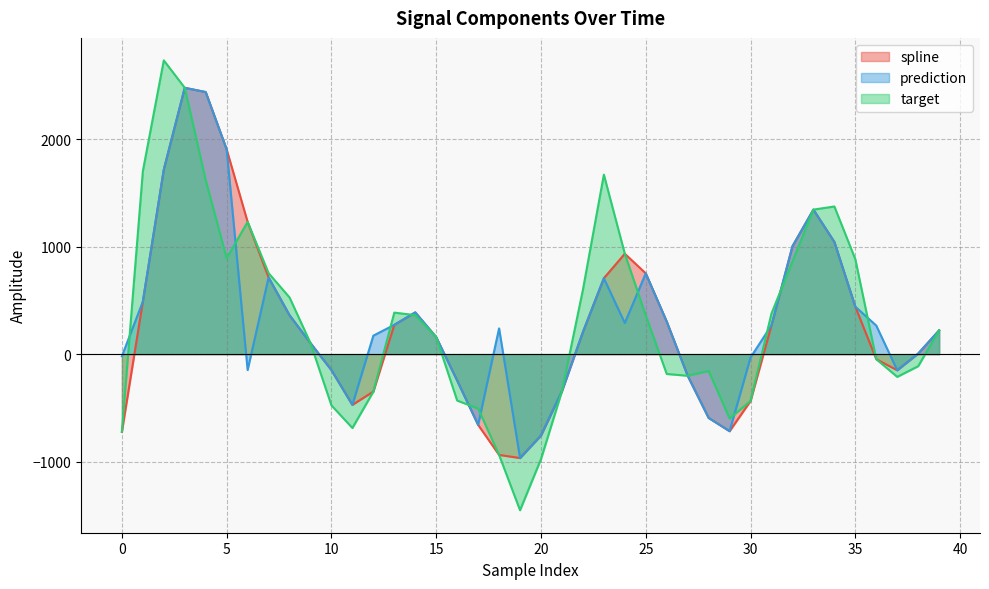

Which series has the largest total across all categories?

prediction